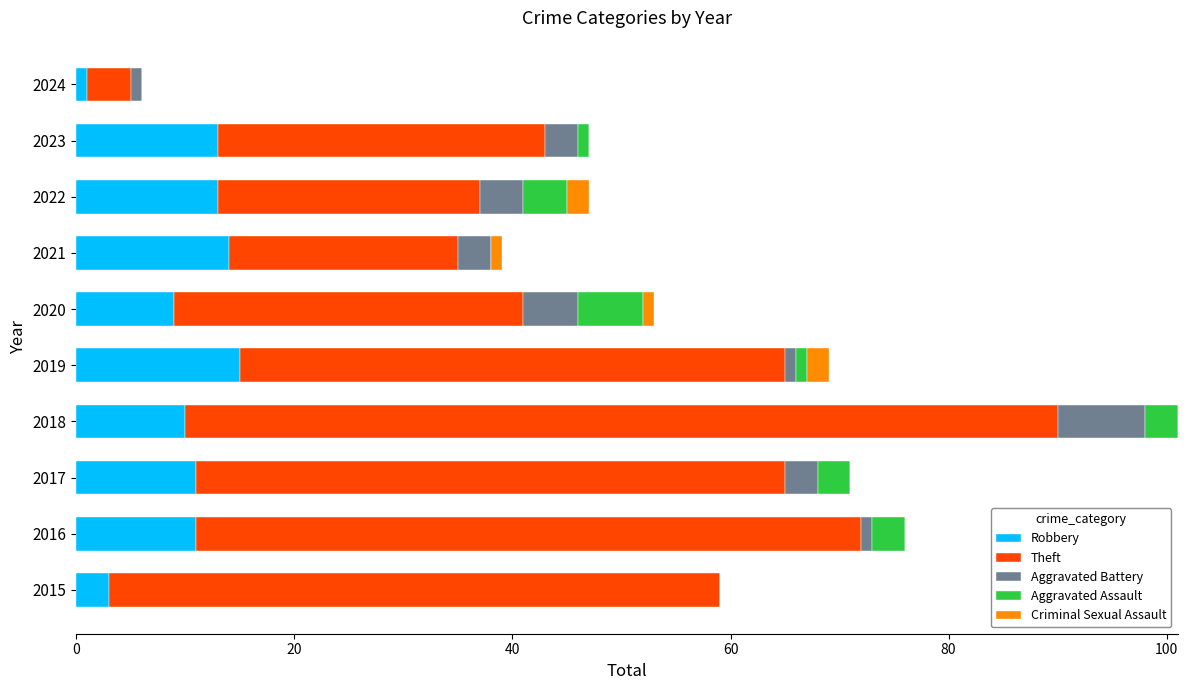

What is the maximum value for Robbery?

15